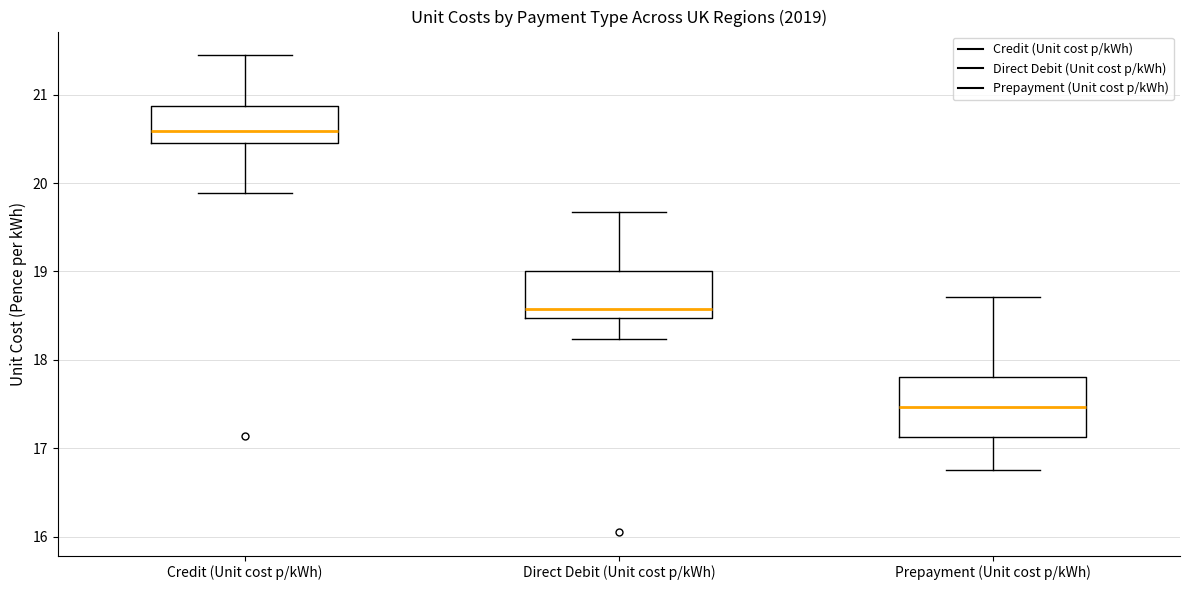

Comparing the boxes themselves (not the whiskers), which one is the tallest?

Prepayment (Unit cost p/kWh)